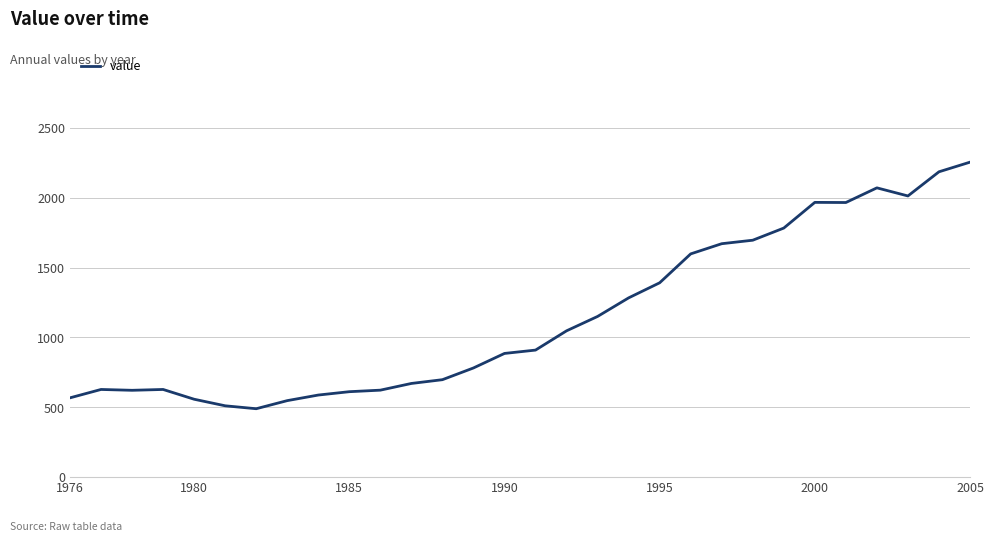

What is the difference between the maximum and minimum values?

1766